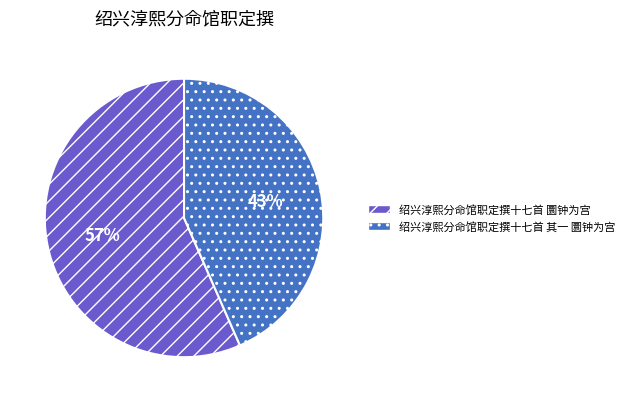

Which slice is the smallest?

绍兴淳熙分命馆职定撰十七首 其一 圜钟为宫